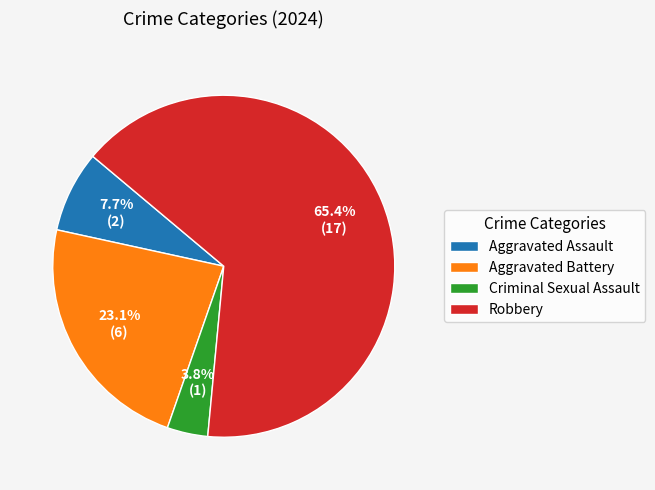

Which category has the smallest portion of the pie?

Criminal Sexual Assault